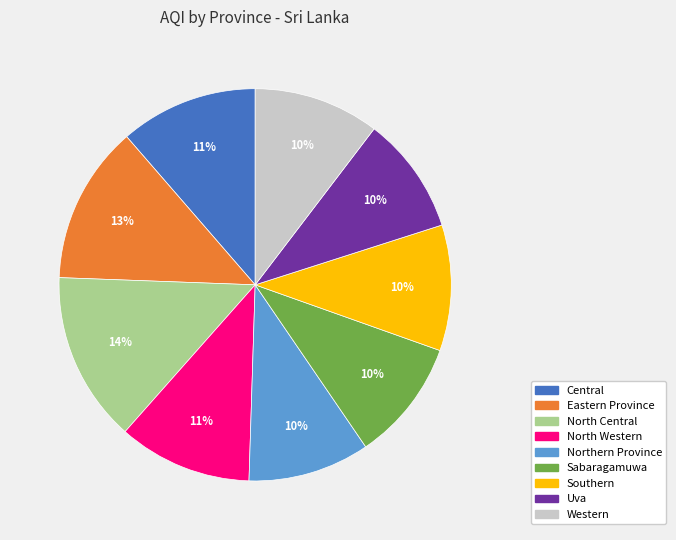

Is there a majority slice in this chart?

No